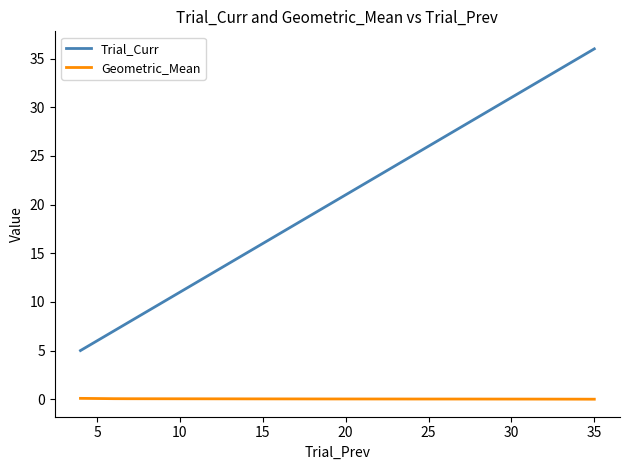

What is the minimum value for Trial_Curr?

5.0